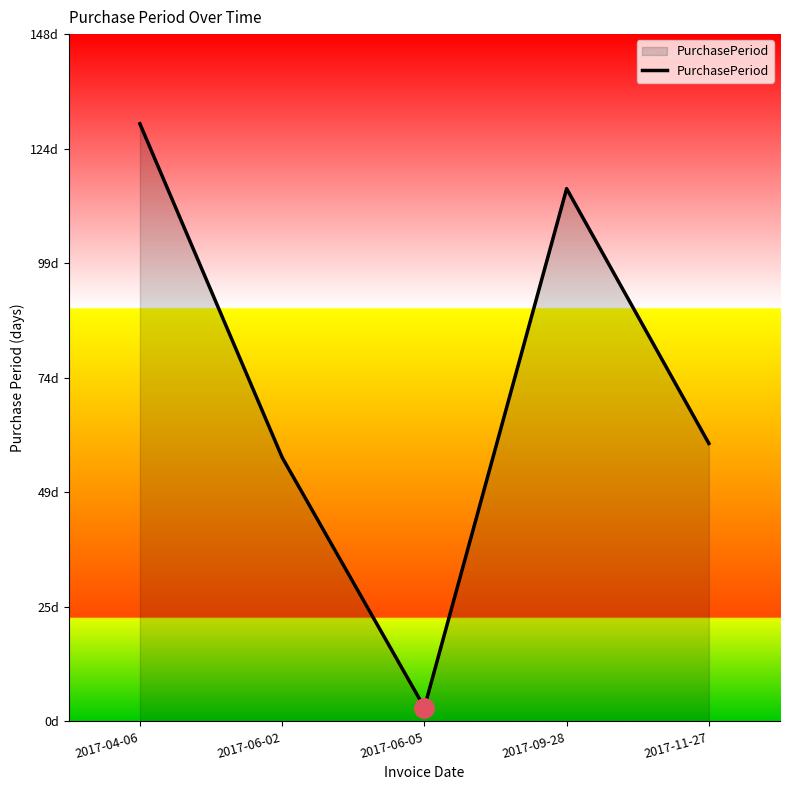

Reading left to right, list all the values displayed in this chart.

2017-04-06=129	2017-06-02=57	2017-06-05=3	2017-09-28=115	2017-11-27=60